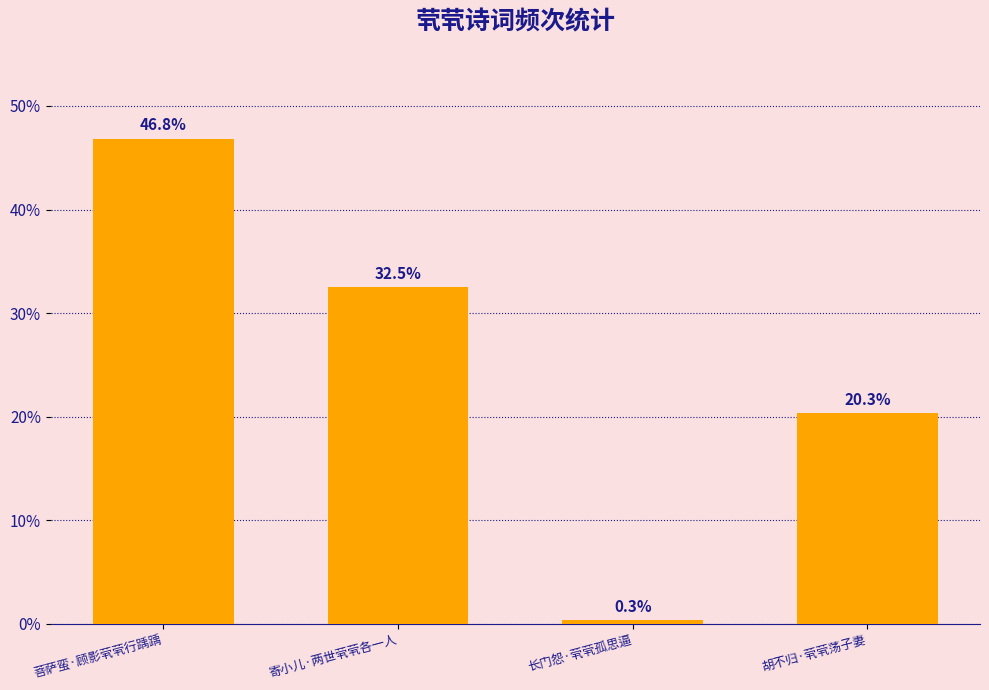

Rank the categories by value from highest to lowest.

菩萨蛮·顾影茕茕行踽踽, 寄小儿·两世茕茕各一人, 胡不归·茕茕荡子妻, 长门怨·茕茕孤思逼